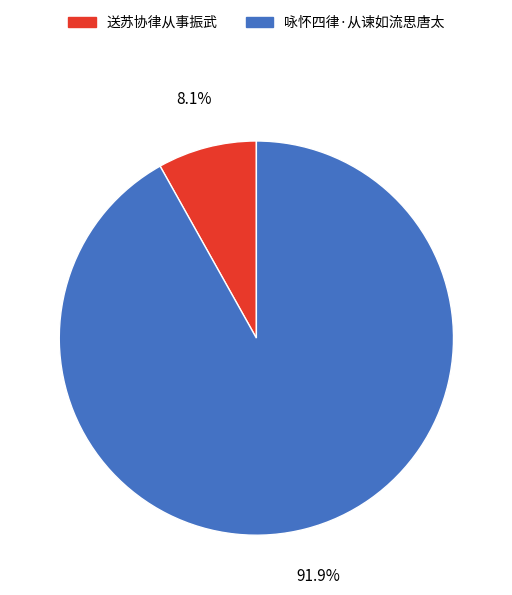

How many segments does this pie chart have?

2